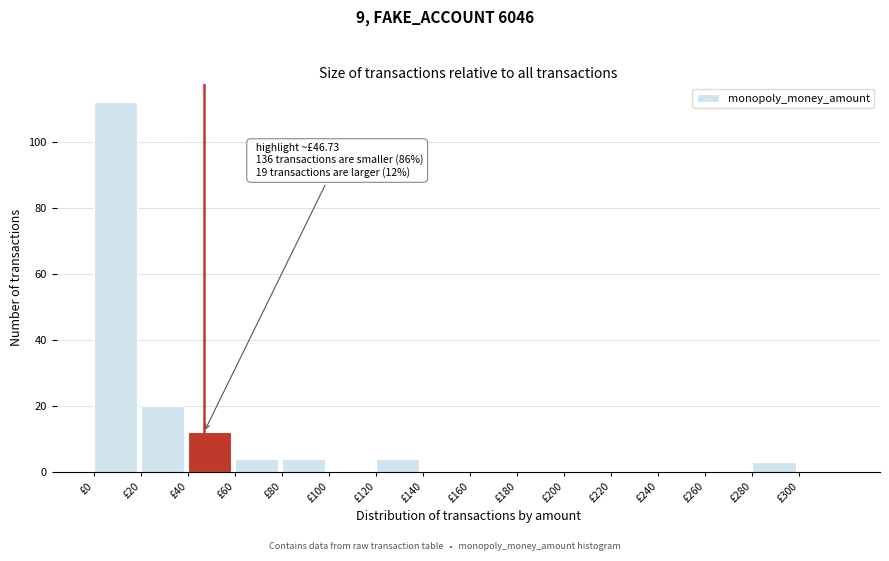

Which range on the x-axis has the tallest bar?

0 to 20